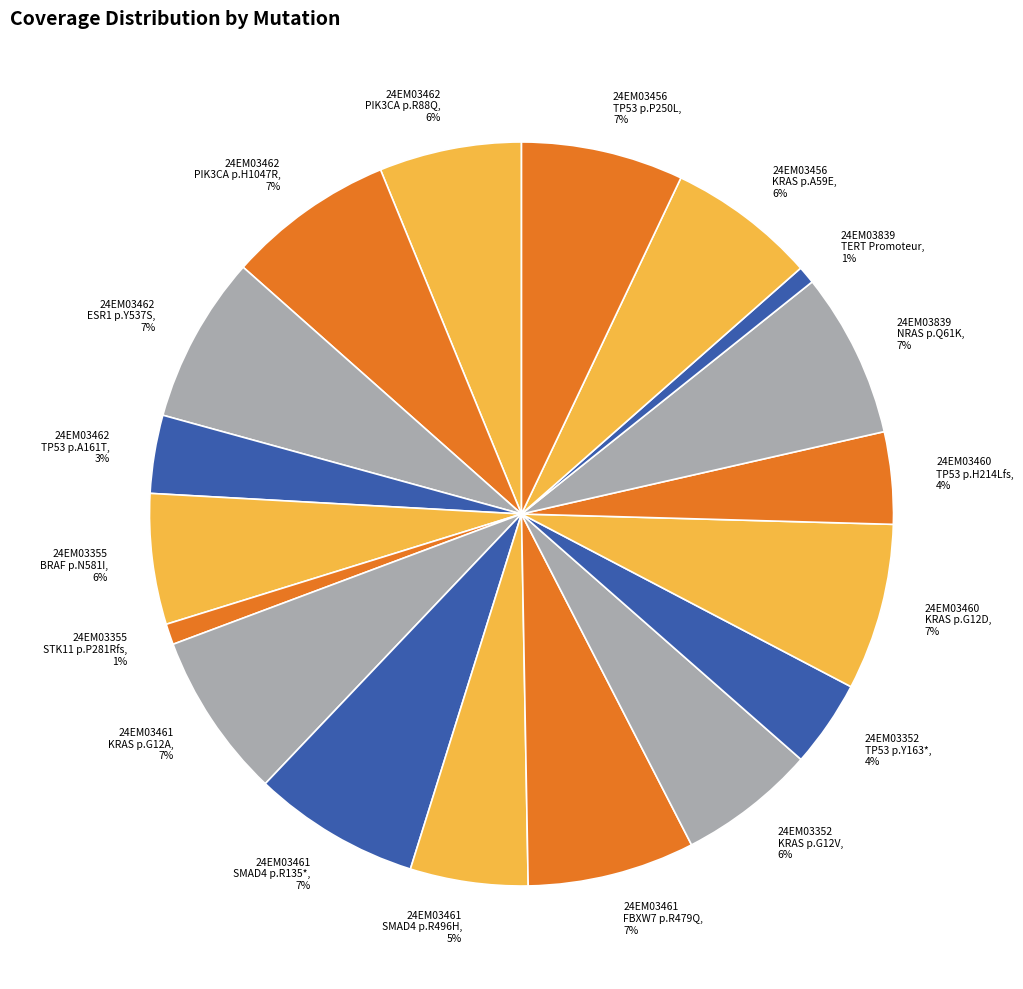

Combined, do 24EM03355 STK11 p.P281Rfs and 24EM03461 SMAD4 p.R496H account for over 50%?

No